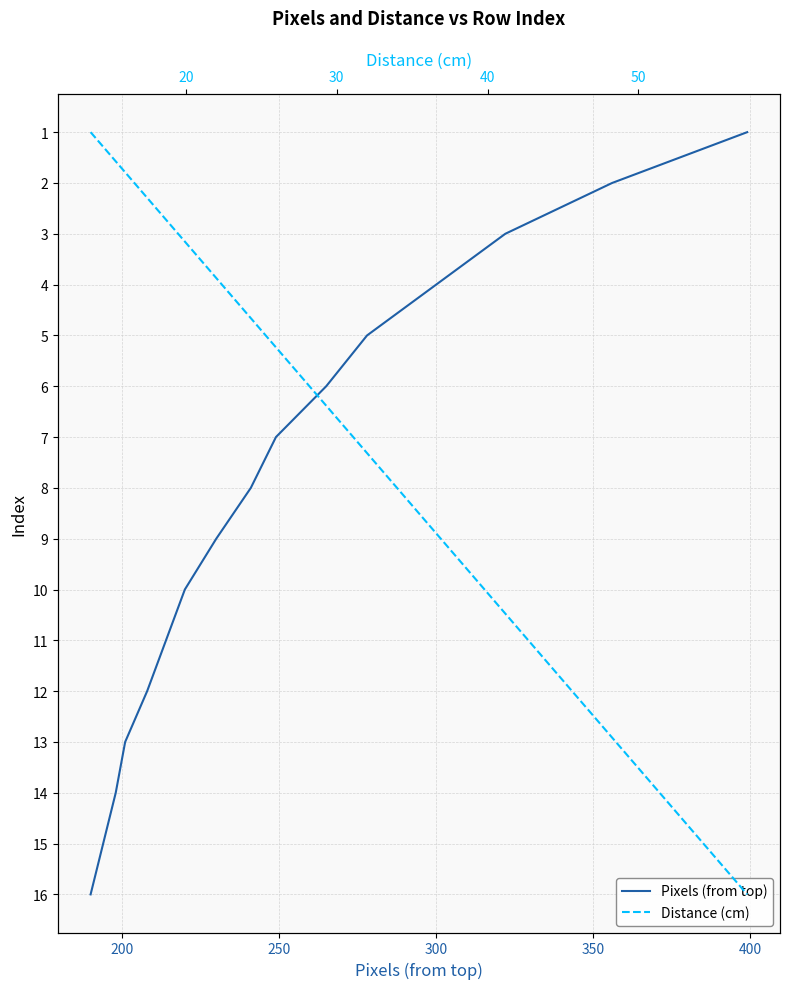

What is the difference between the maximum and minimum values in the Distance (cm) series?

15